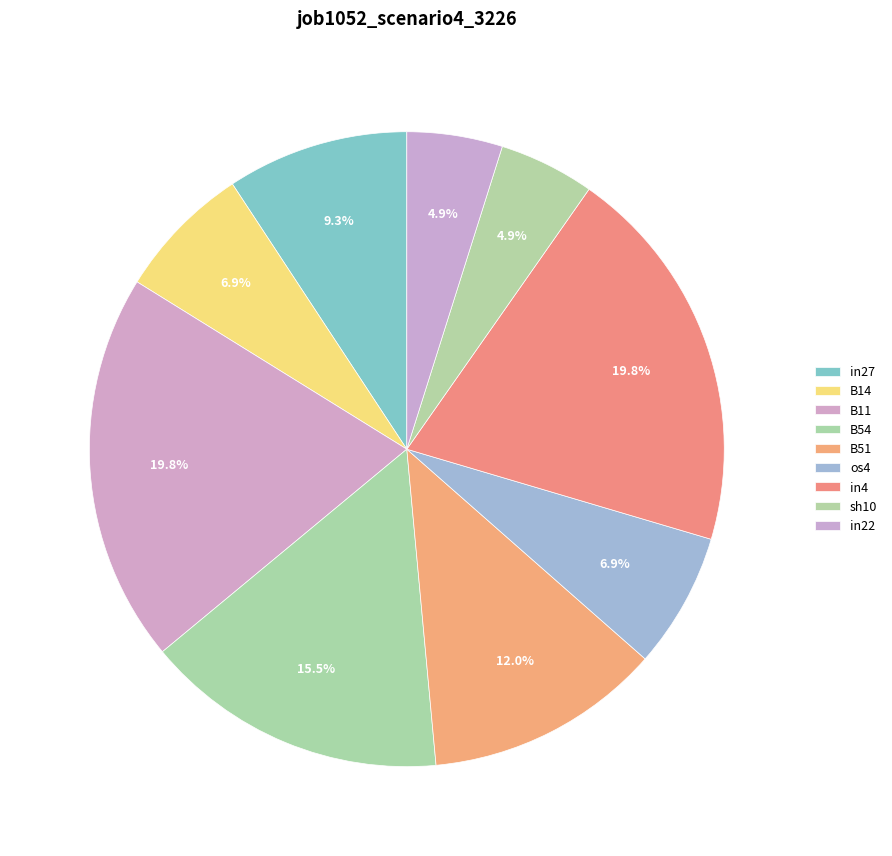

Is B51 the majority of the pie?

No